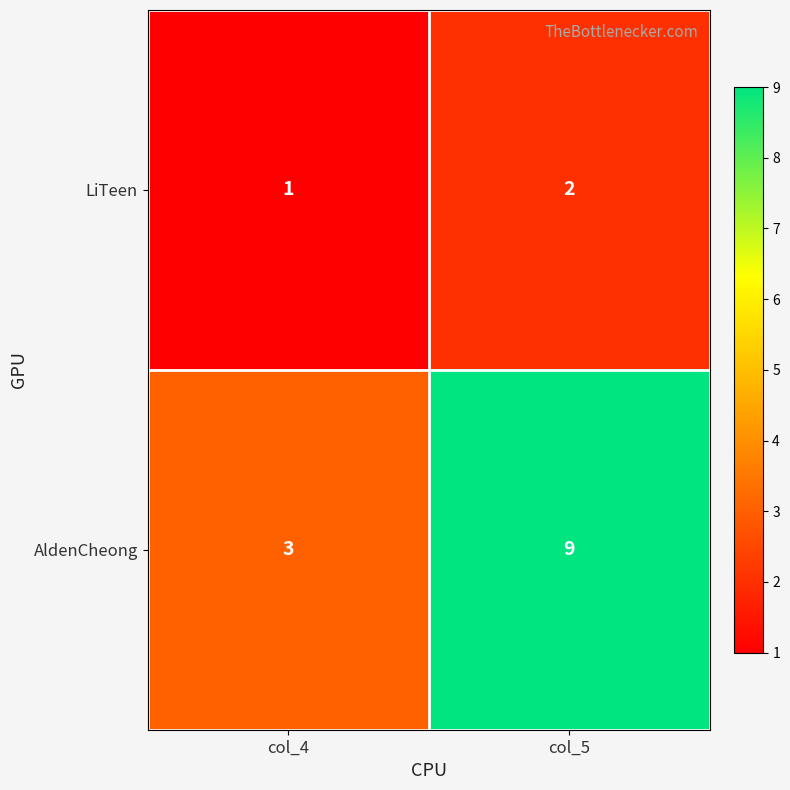

What is the difference between the highest and lowest values at col_5?

7